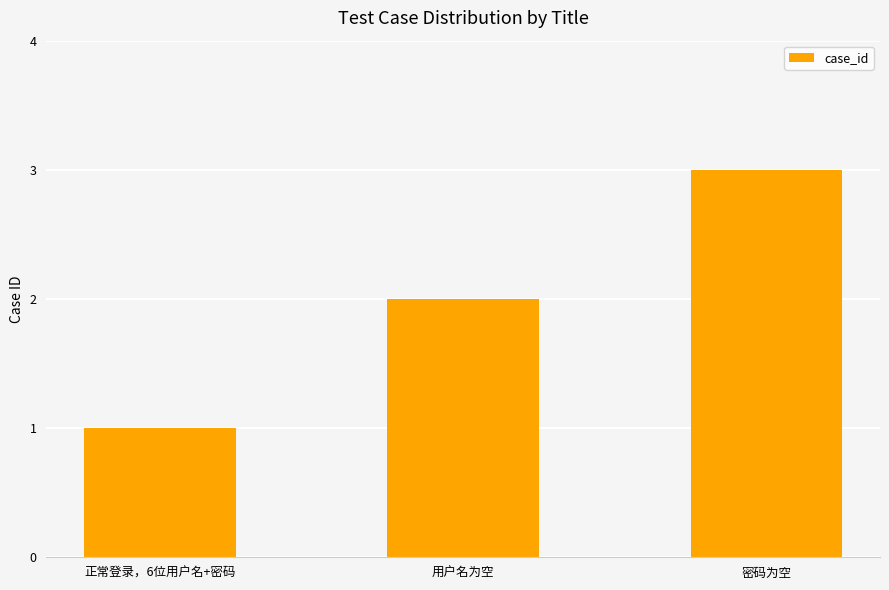

Are the bars grouped side by side (vs. stacked)?

No